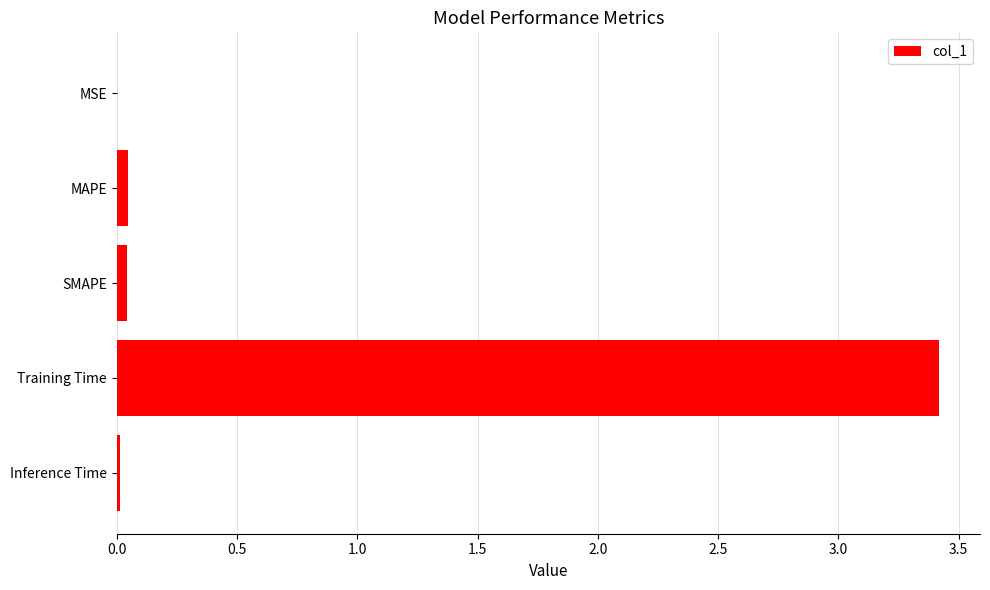

What is the greatest value displayed?

3.4